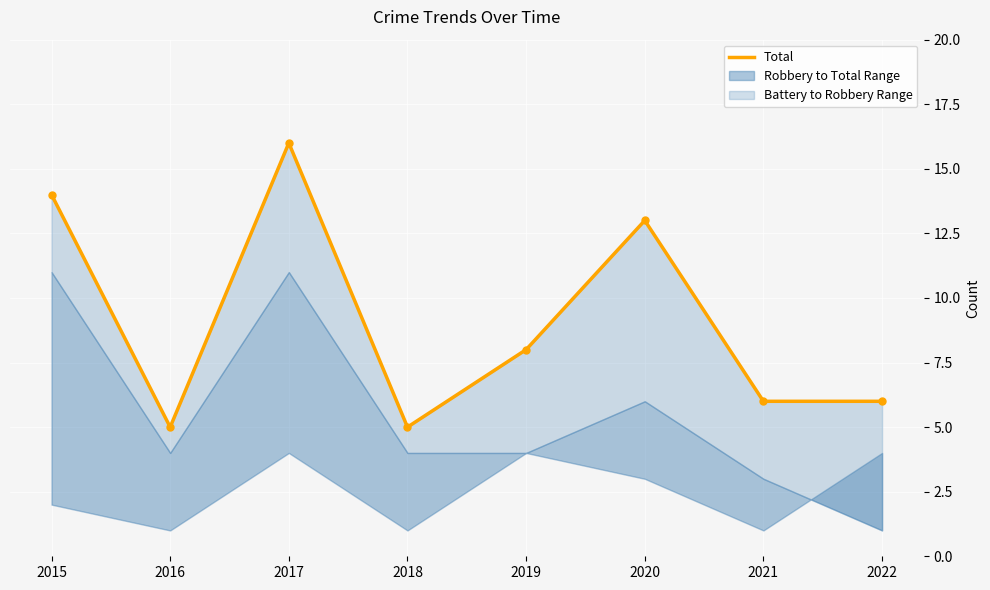

True or false: the data shows 6 at 2020.

False